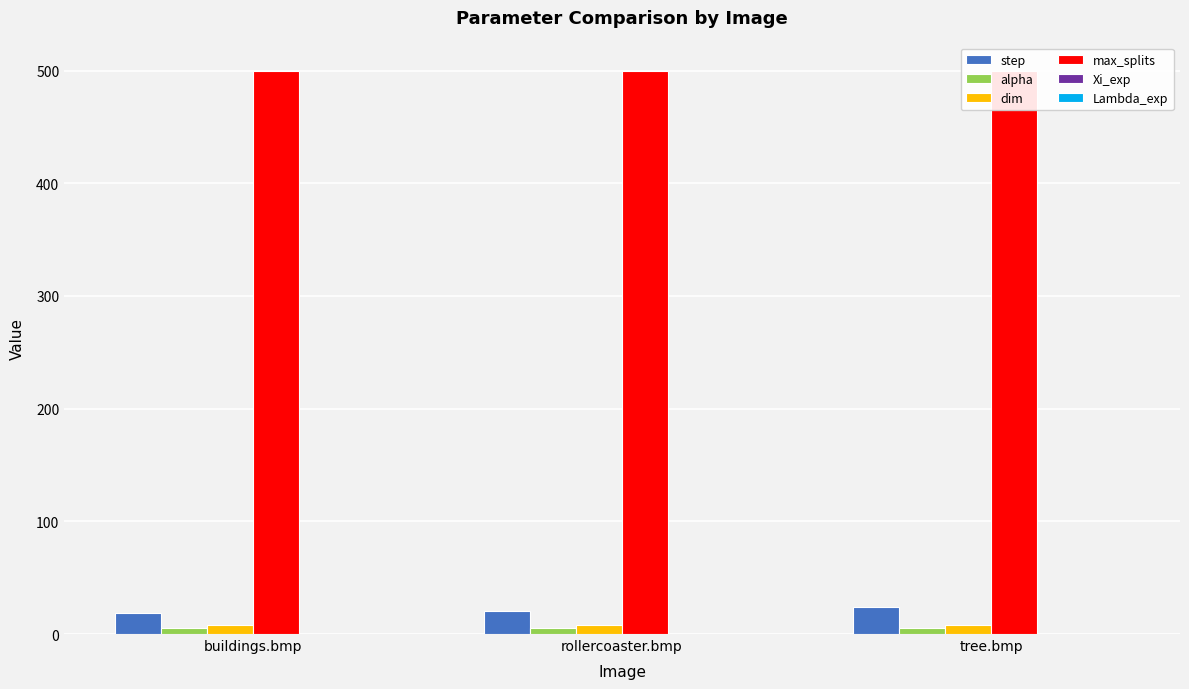

Which series has the widest spread of values?

step